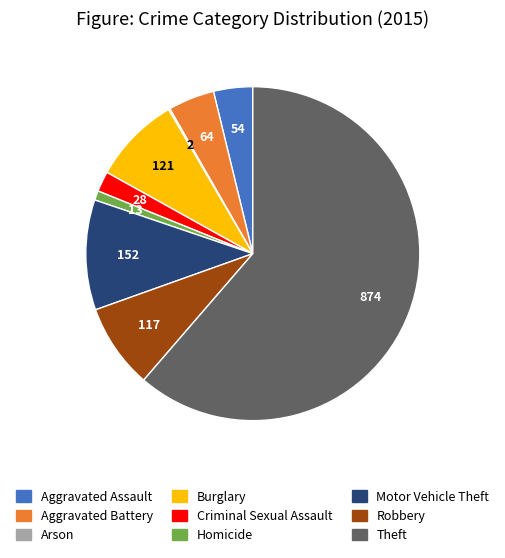

Do Motor Vehicle Theft and Robbery together represent more than half of the pie?

No